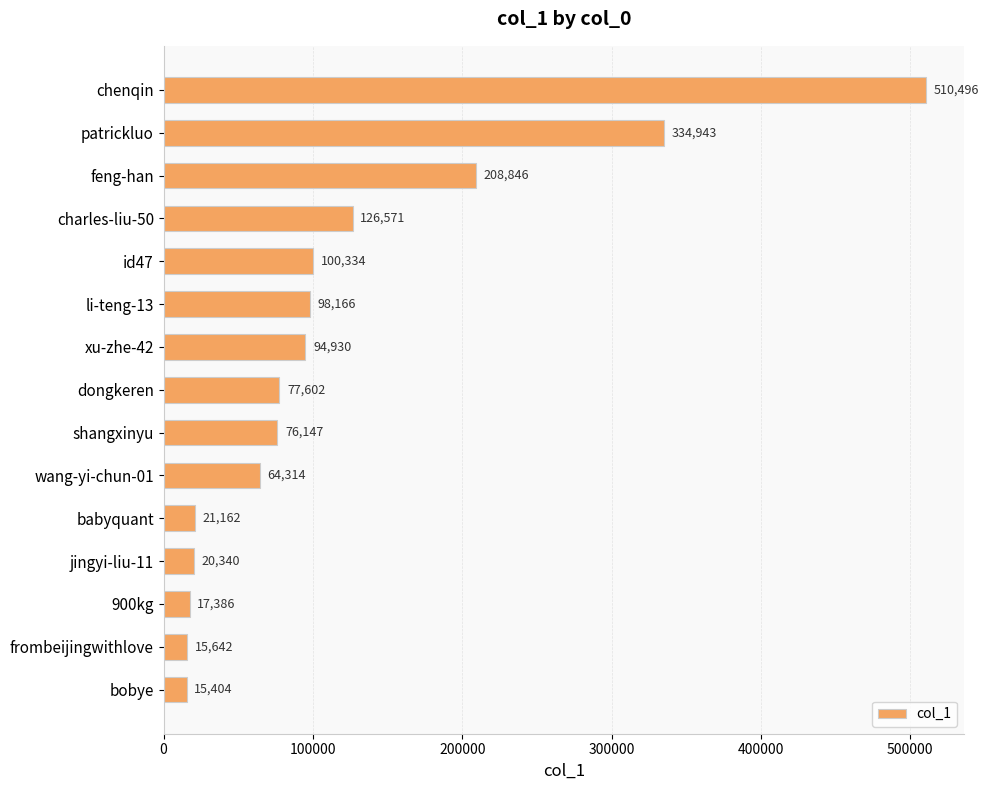

Count the number of data series in this chart.

1